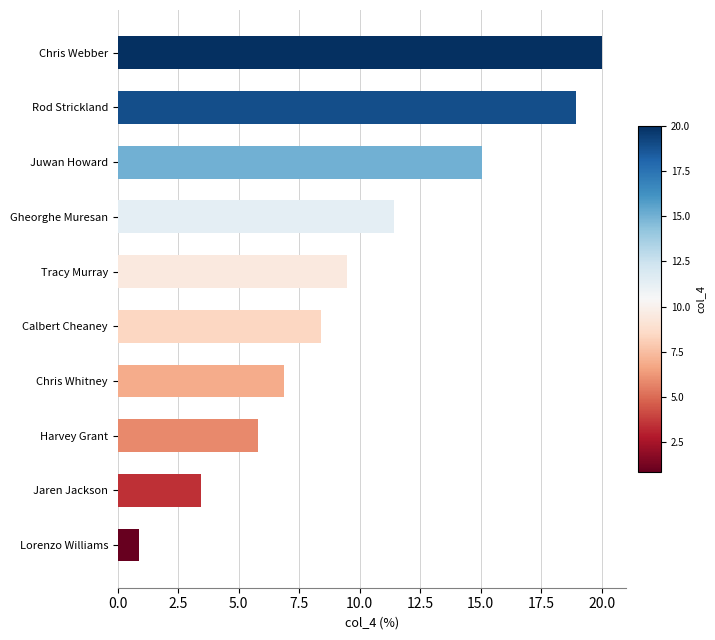

What is the sum of the values at Harvey Grant and Juwan Howard?

20.9